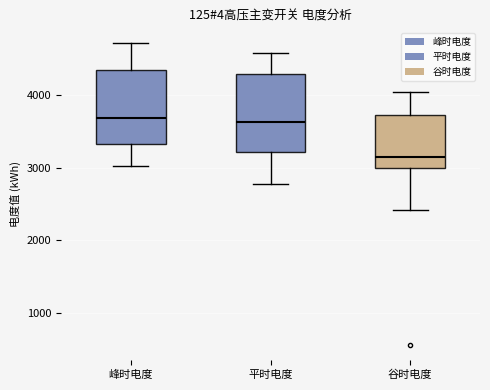

Reading left to right, read every box against the y-axis: the position of its median line, the range the box covers, and the ends of its whiskers. The values are not printed on the chart, so give them approximately, as read against the axis.

峰时电度: median 3700, box 3300 to 4300, whiskers 3000 to 4700
平时电度: median 3600, box 3200 to 4300, whiskers 2800 to 4600
谷时电度: median 3200, box 3000 to 3700, whiskers 2400 to 4000